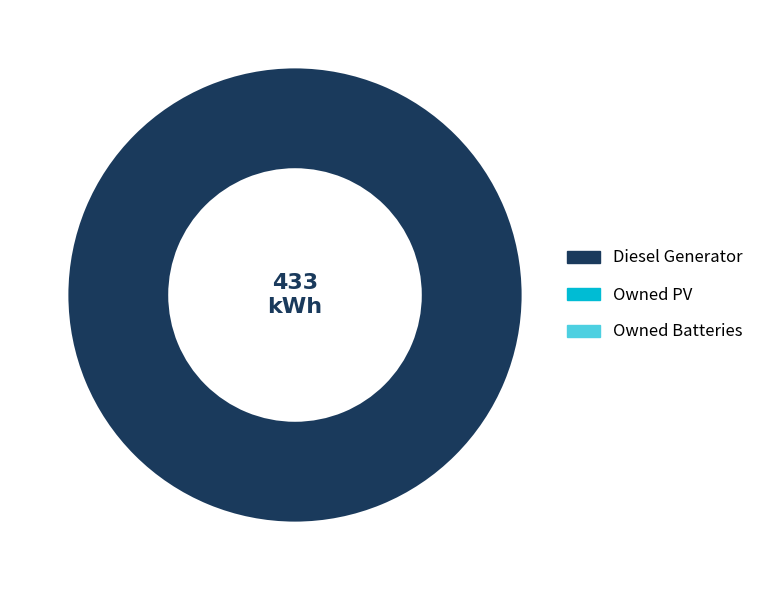

Does any single category account for the majority?

Yes